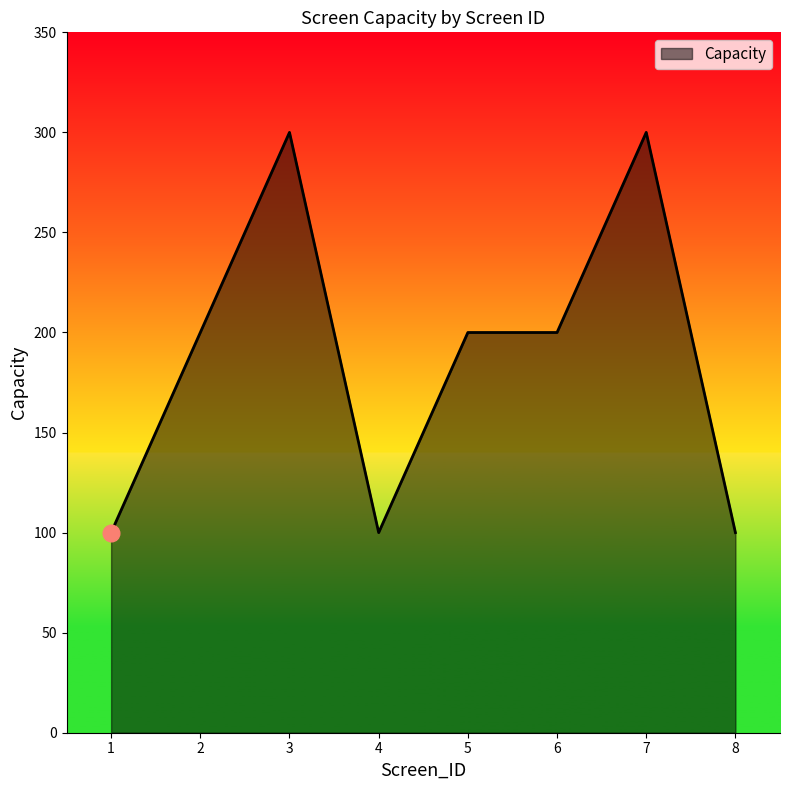

What is the smallest value displayed?

100